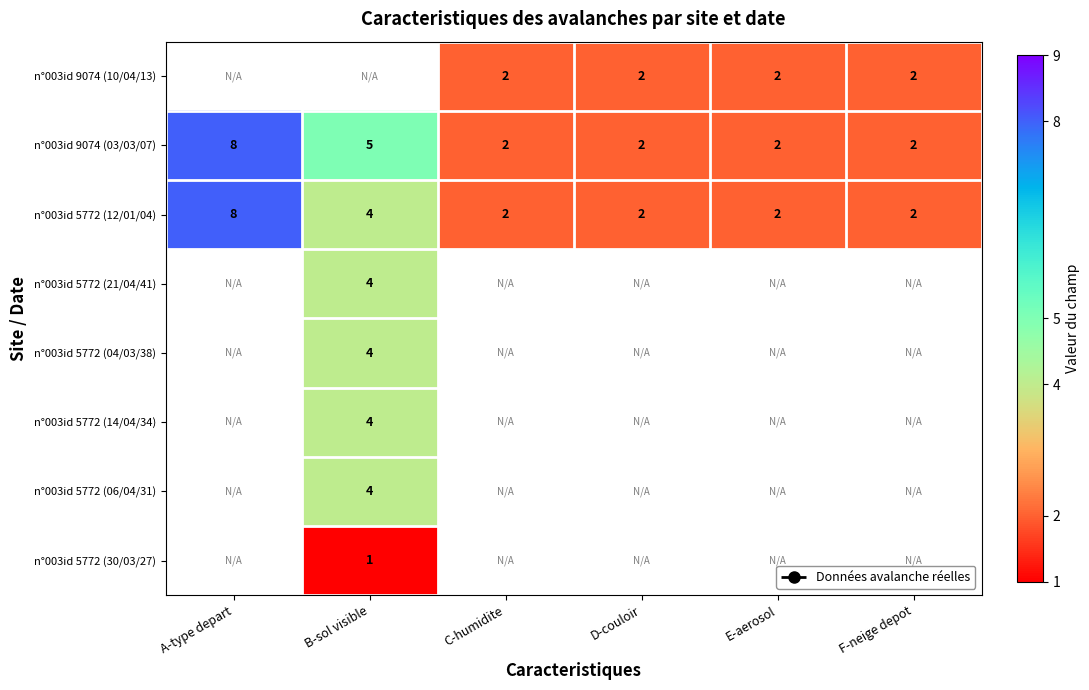

At which label is n°003id 9074 (03/03/07) closest to 5?

B-sol visible